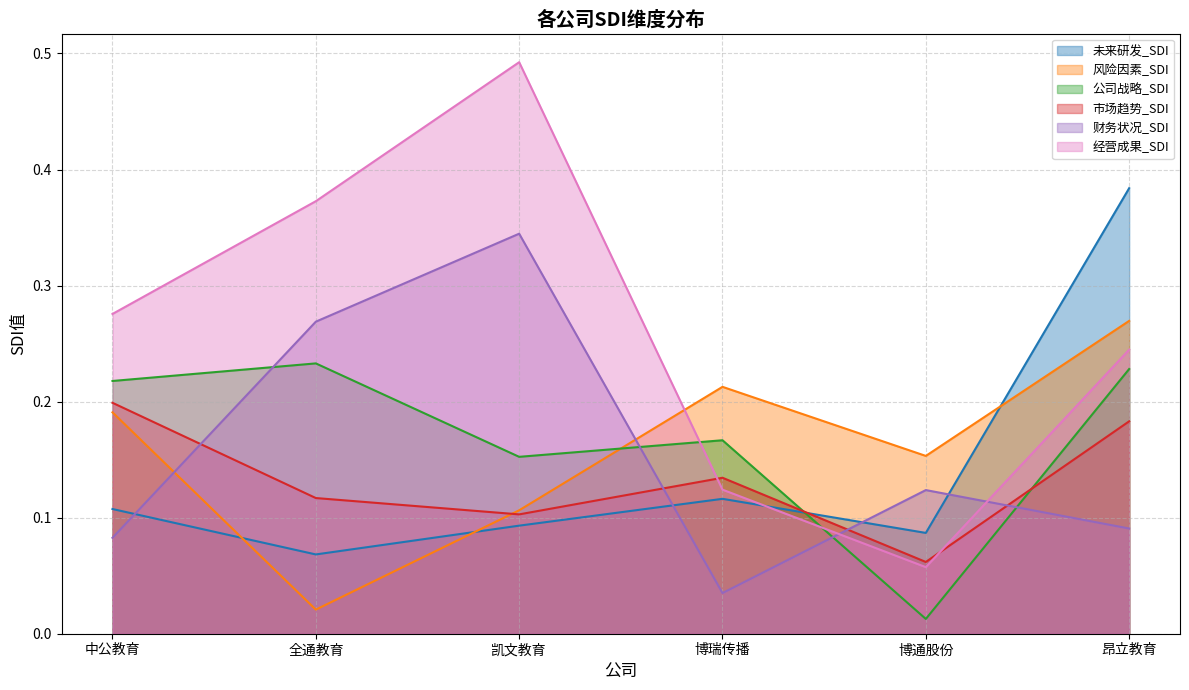

Which series has the largest total across all categories?

经营成果_SDI